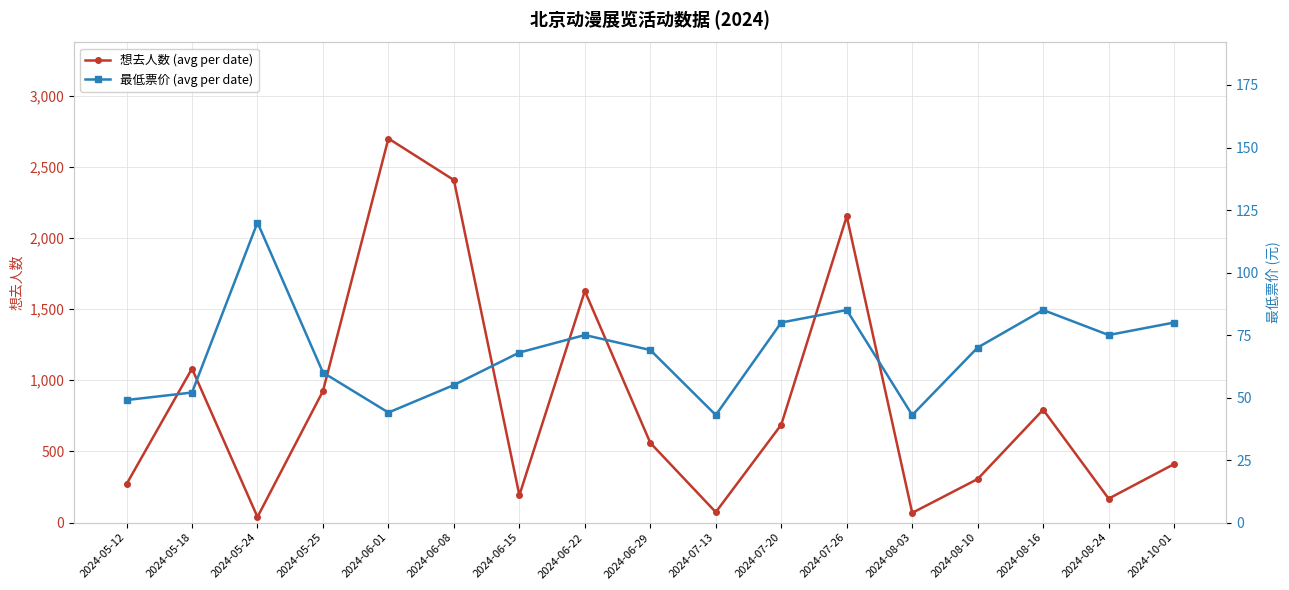

True or false: 想去人数 (avg per date) and 最低票价 (avg per date) cross at least once.

True